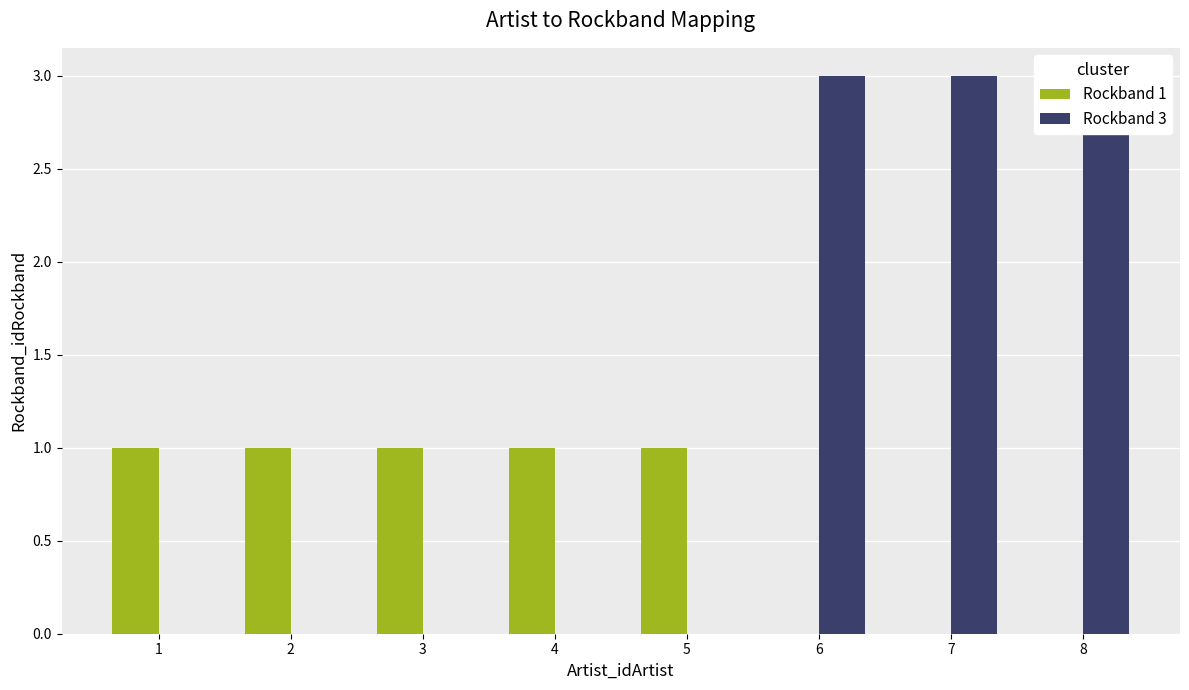

Which series changed the most between 1 and 4?

Rockband 1